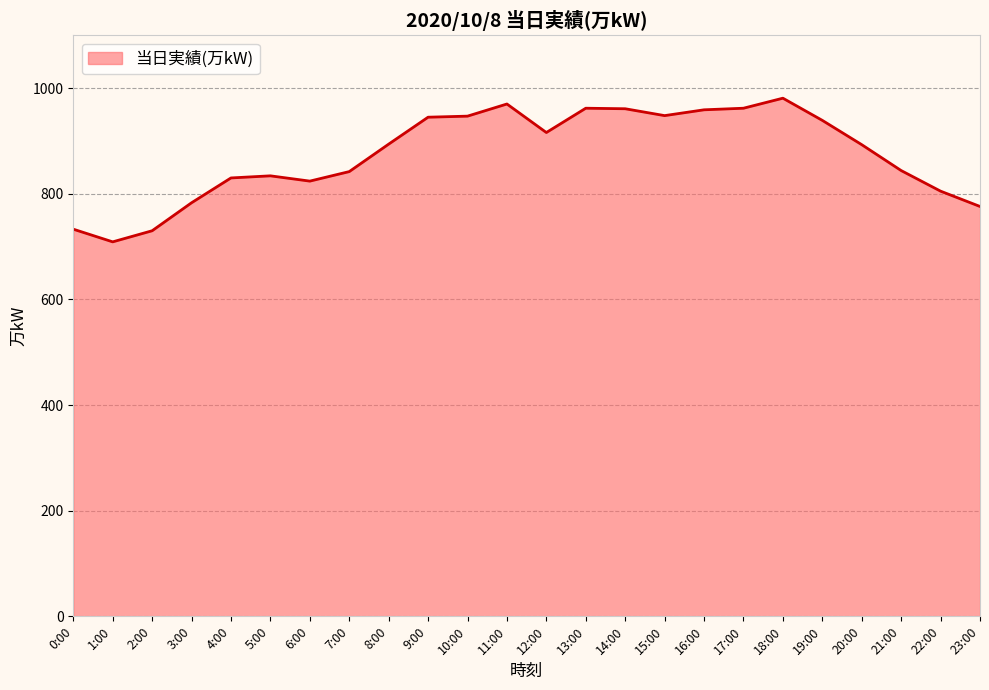

At which category does the data reach its first local valley?

1:00